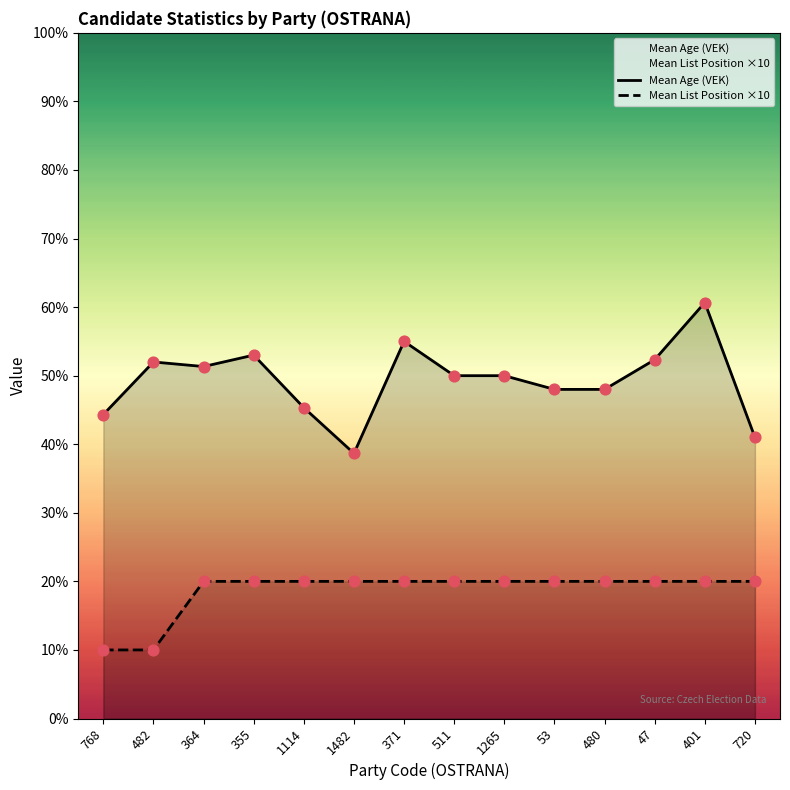

Which series has the largest Y range (max minus min)?

Mean Age (VEK)